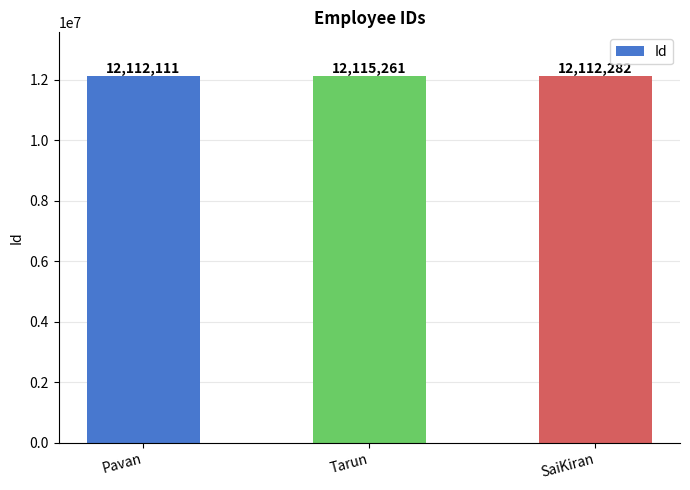

Which category has the lowest value across all series?

Pavan